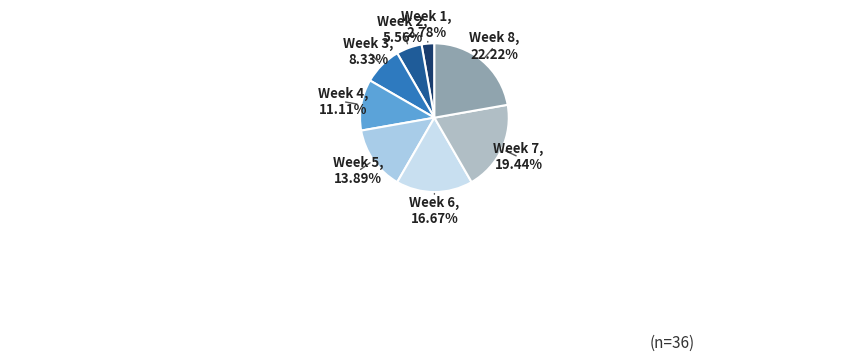

Which slice is the smallest?

Week 1